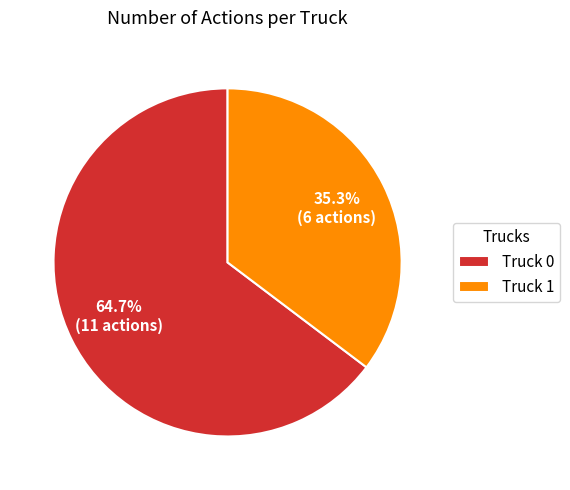

To the nearest percent, what is the difference between the Truck 1 and Truck 0 slice percentages?

29%